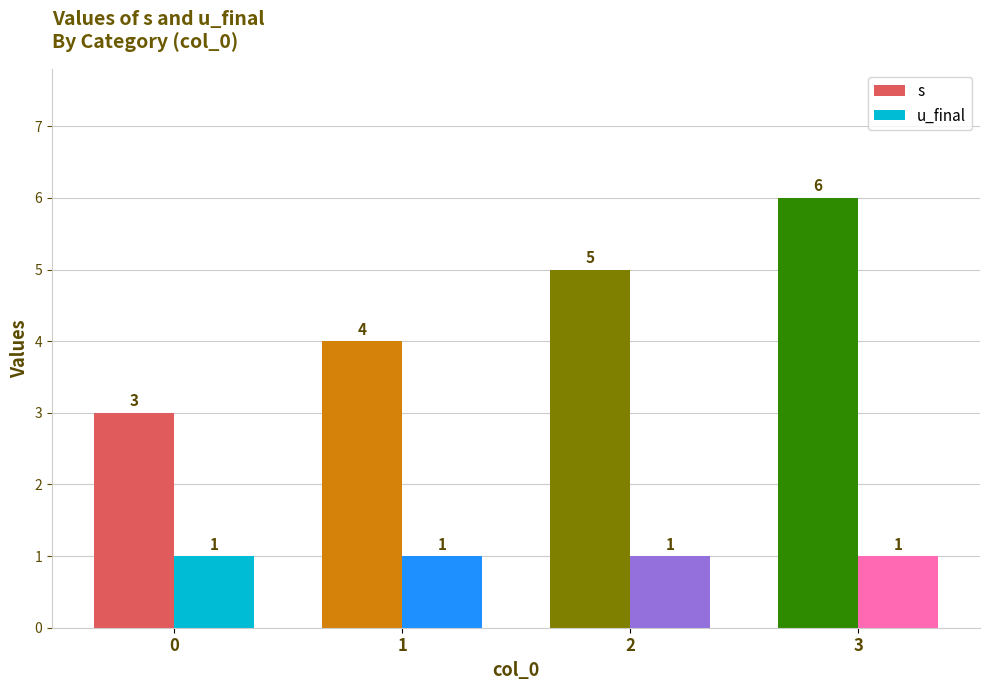

Where is s nearest to the value 4?

1